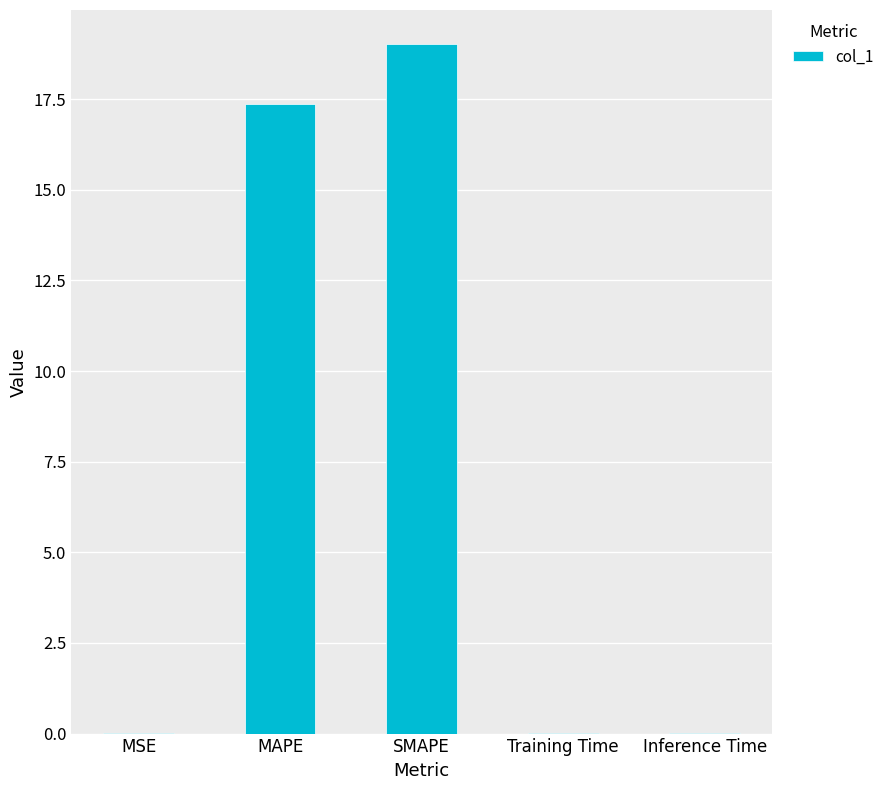

What is the sum of all values?

36.4